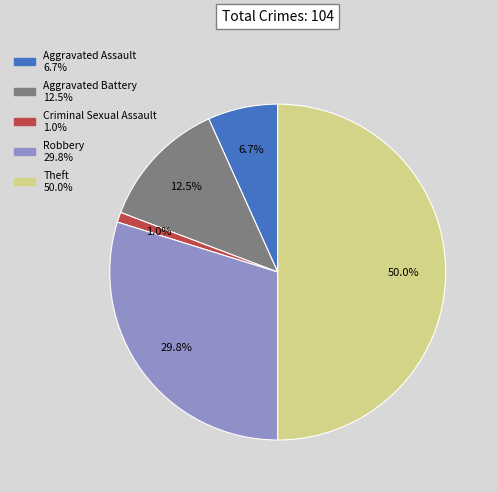

Combined, what portion of the pie is Aggravated Assault and Criminal Sexual Assault?

7.7%